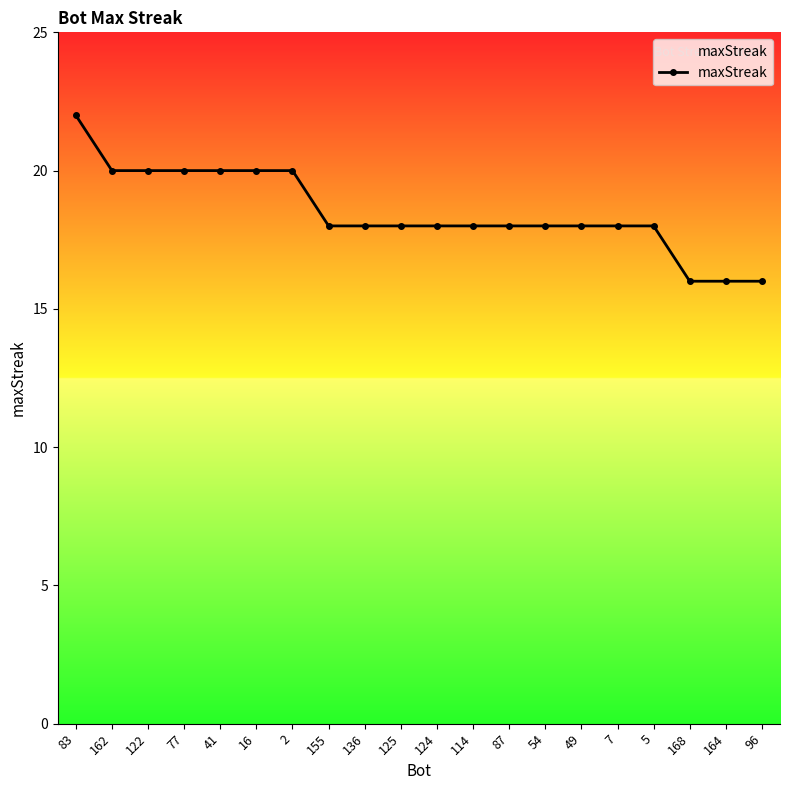

Reading right to left, list all the values displayed in this chart.

16	16	16	18	18	18	18	18	18	18	18	18	18	20	20	20	20	20	20	22